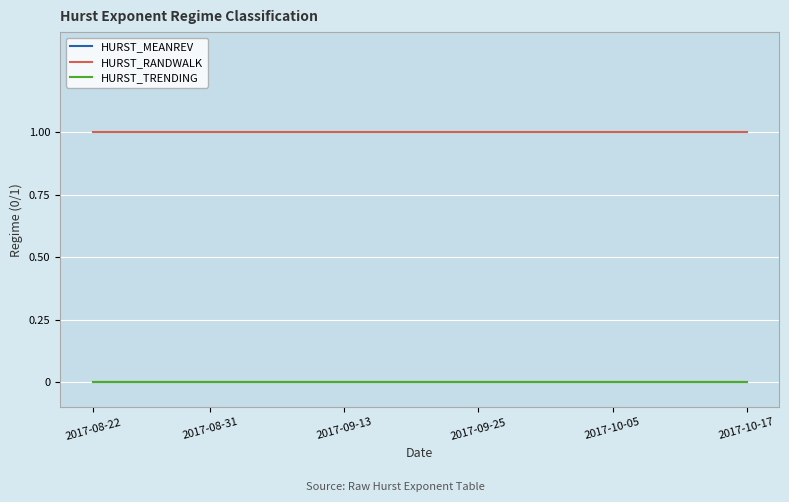

Does the chart have visible grid lines?

Yes